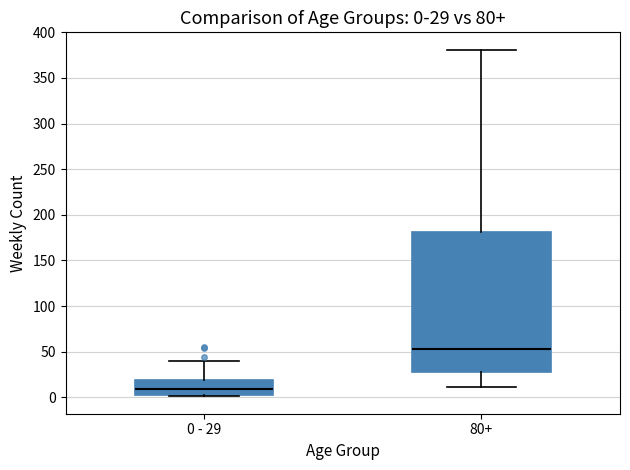

Which box has the highest median line?

80+